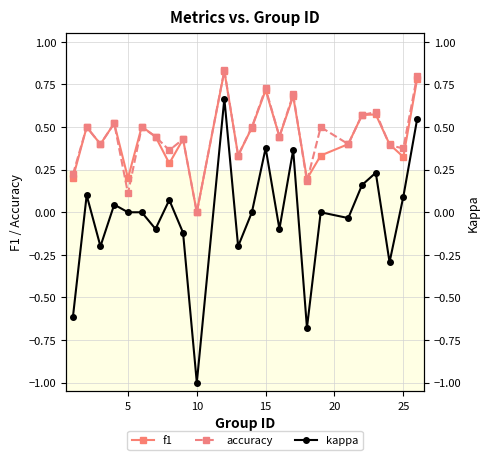

Which series has the largest range (max minus min)?

kappa